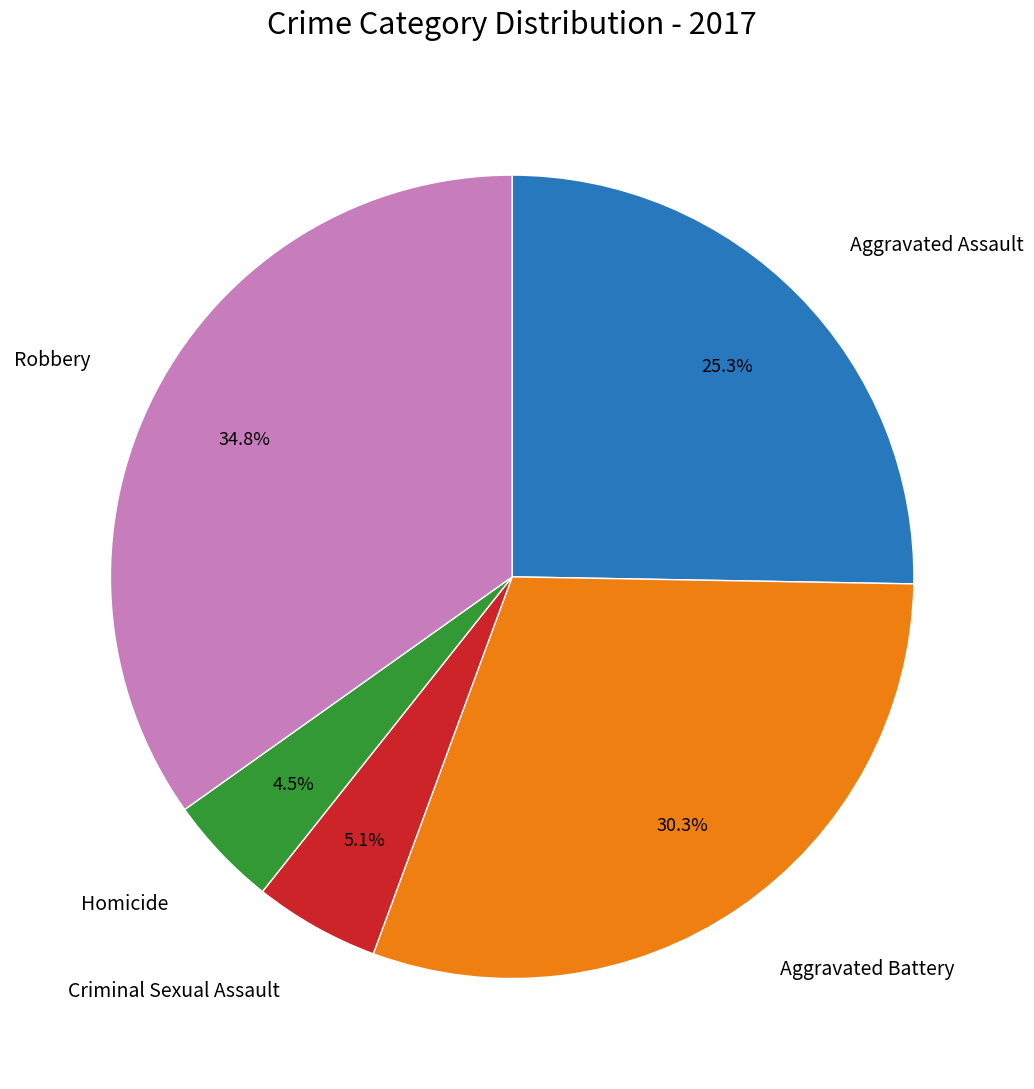

Does any single category account for the majority?

No